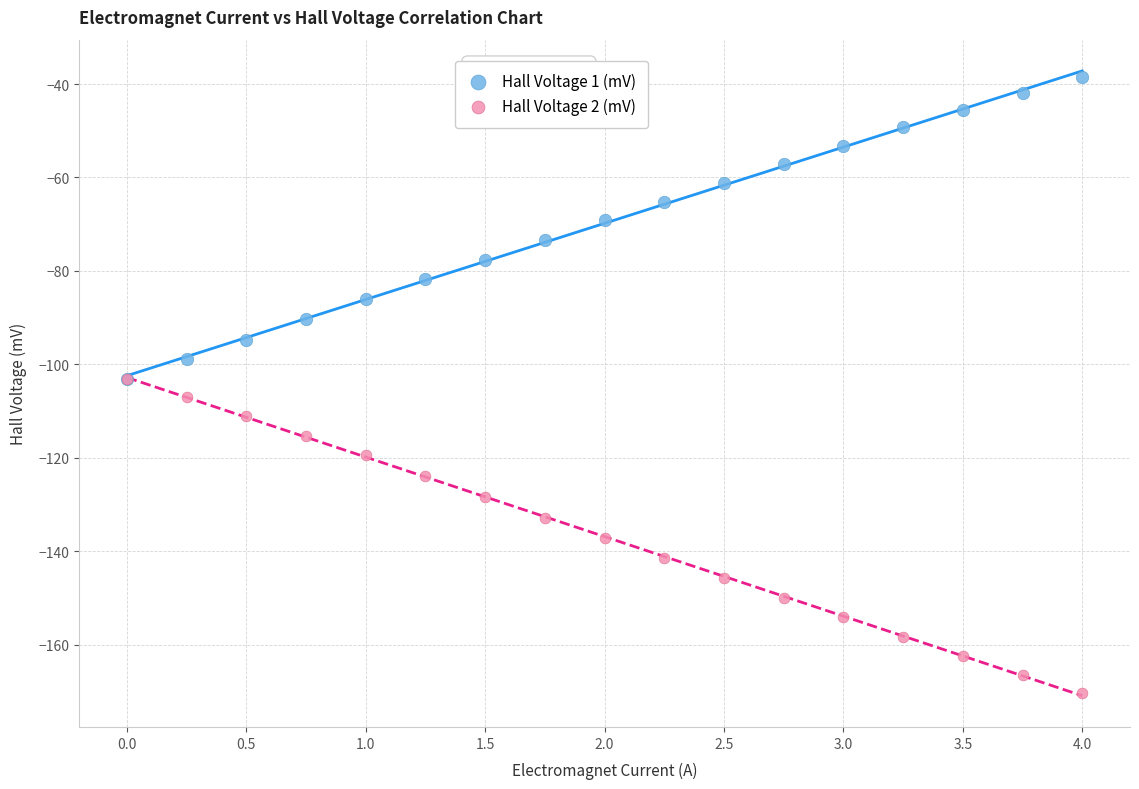

Which series reaches the maximum Y coordinate?

Hall Voltage 1 (mV)